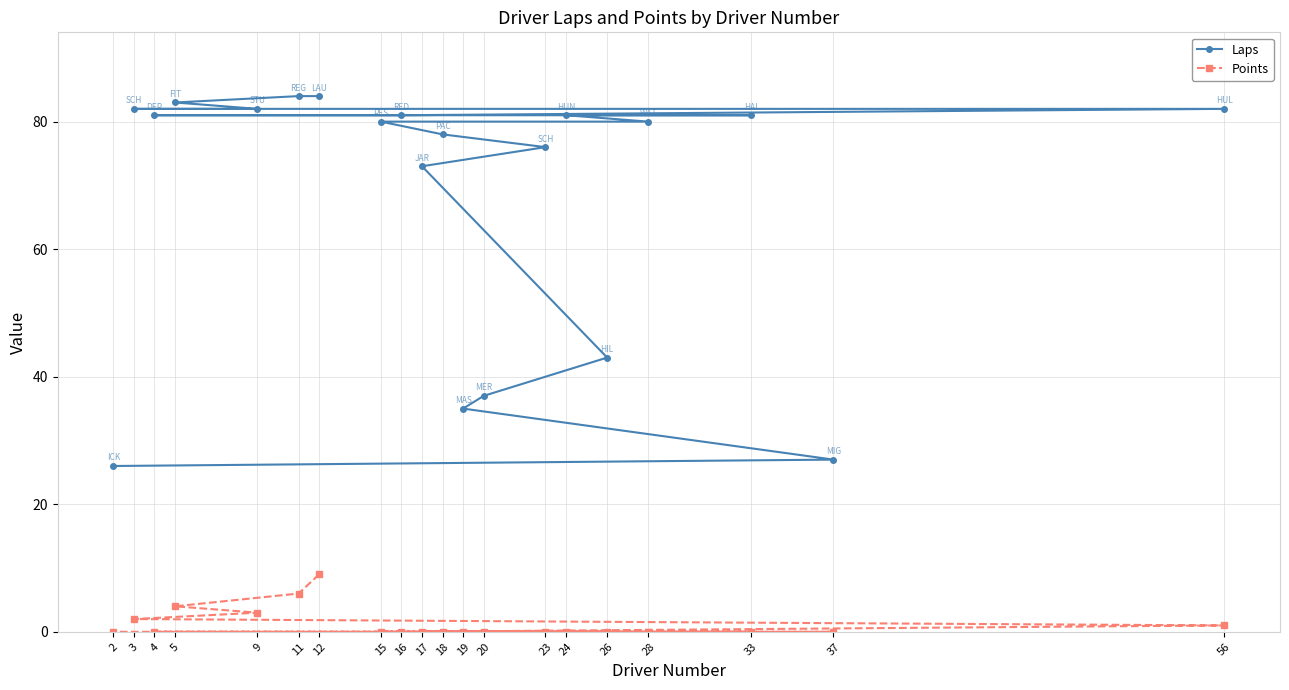

True or false: Points has a value of 0 at 2.

True